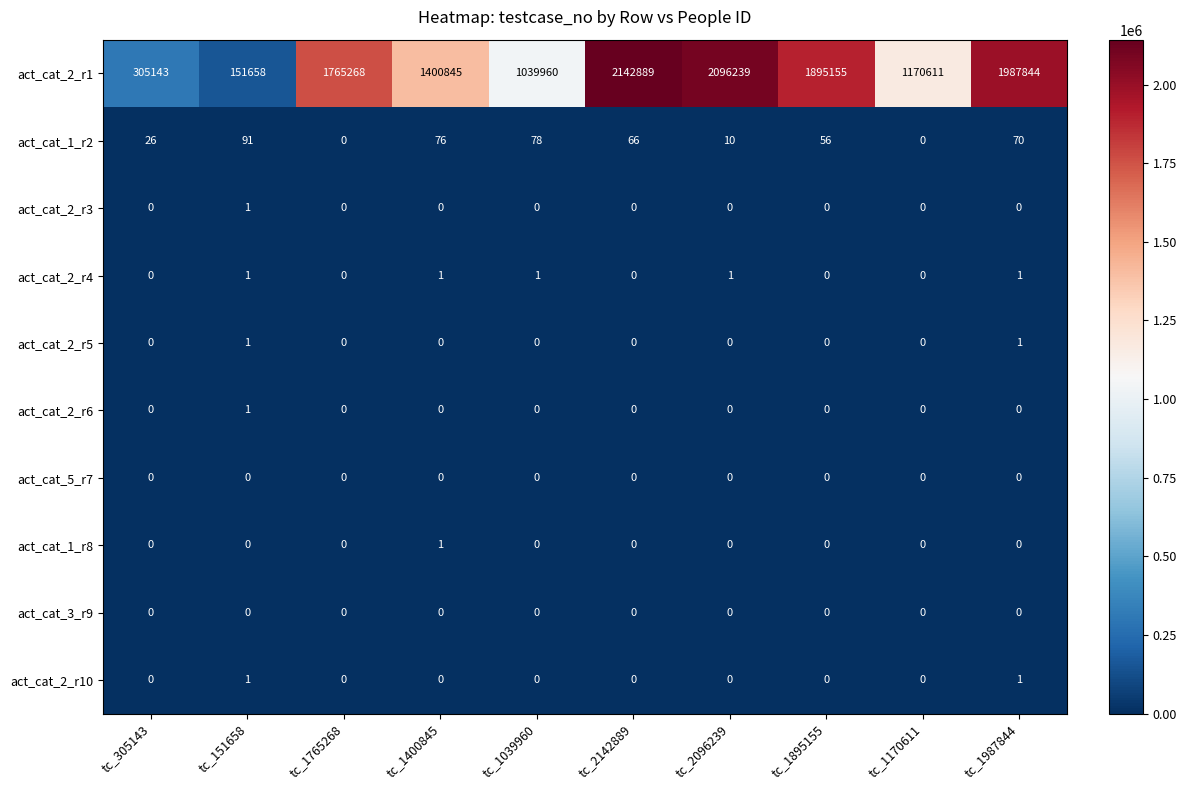

What is the total value across all series at tc_2142889?

2142955